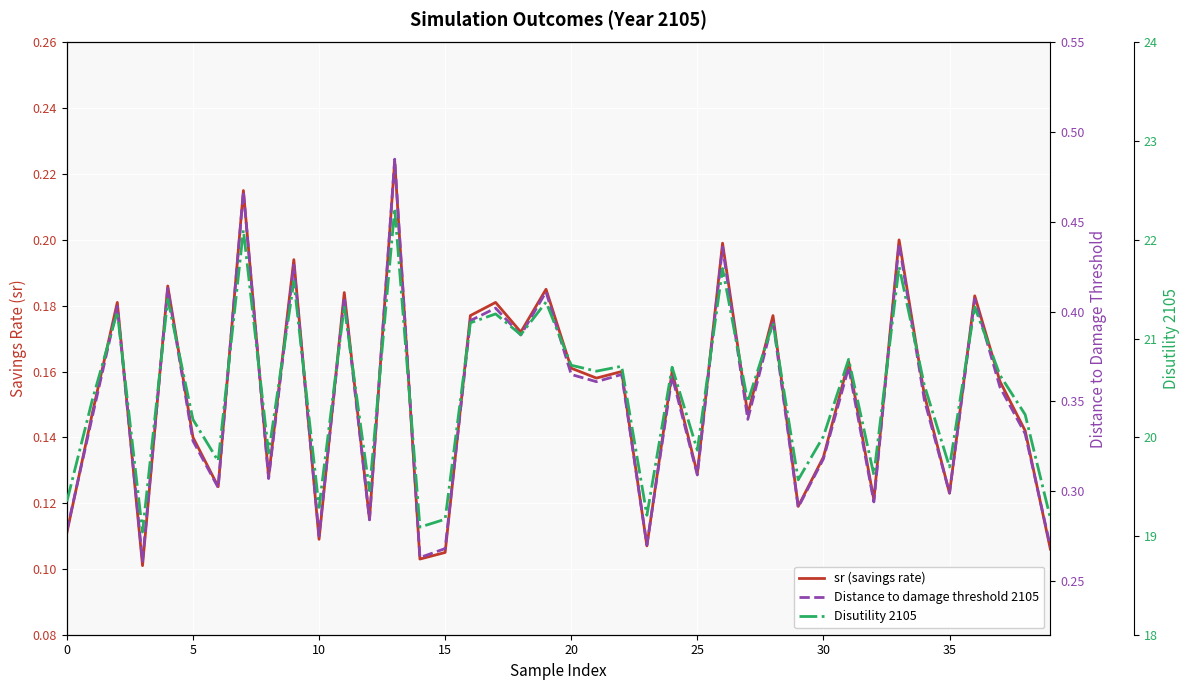

What is the smallest value displayed?

0.1